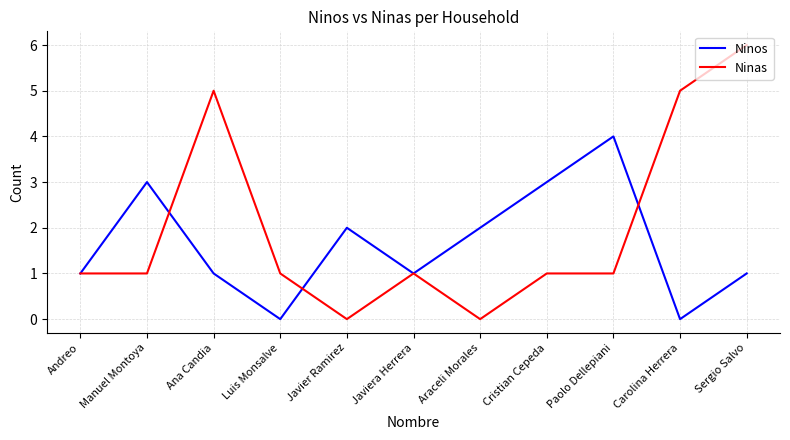

What are all the series names shown in the legend?

Ninos, Ninas